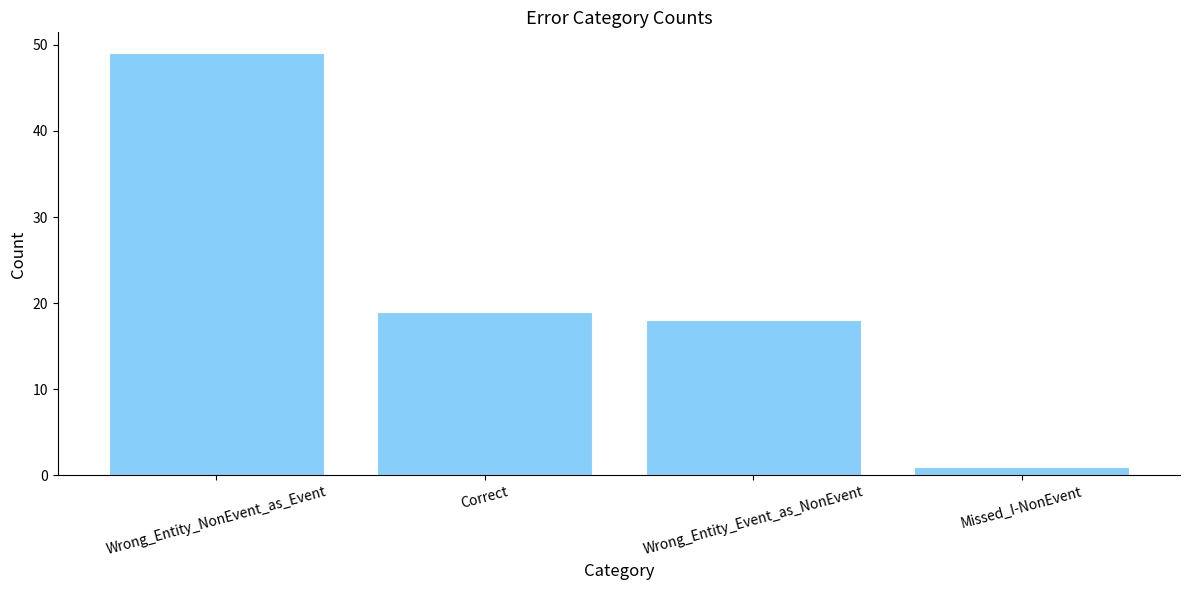

List the labels in order of value, smallest first.

Missed_I-NonEvent, Wrong_Entity_Event_as_NonEvent, Correct, Wrong_Entity_NonEvent_as_Event